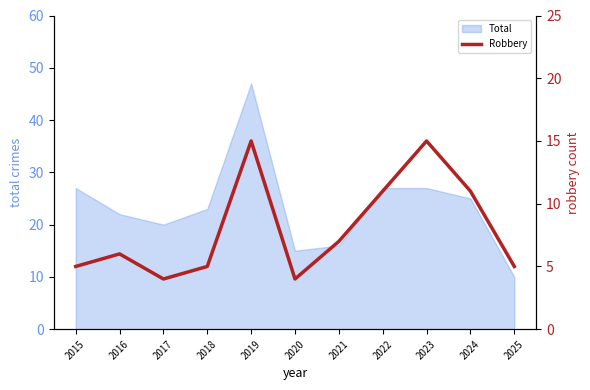

The chart shows a value of 6 at 2022. True or false?

False